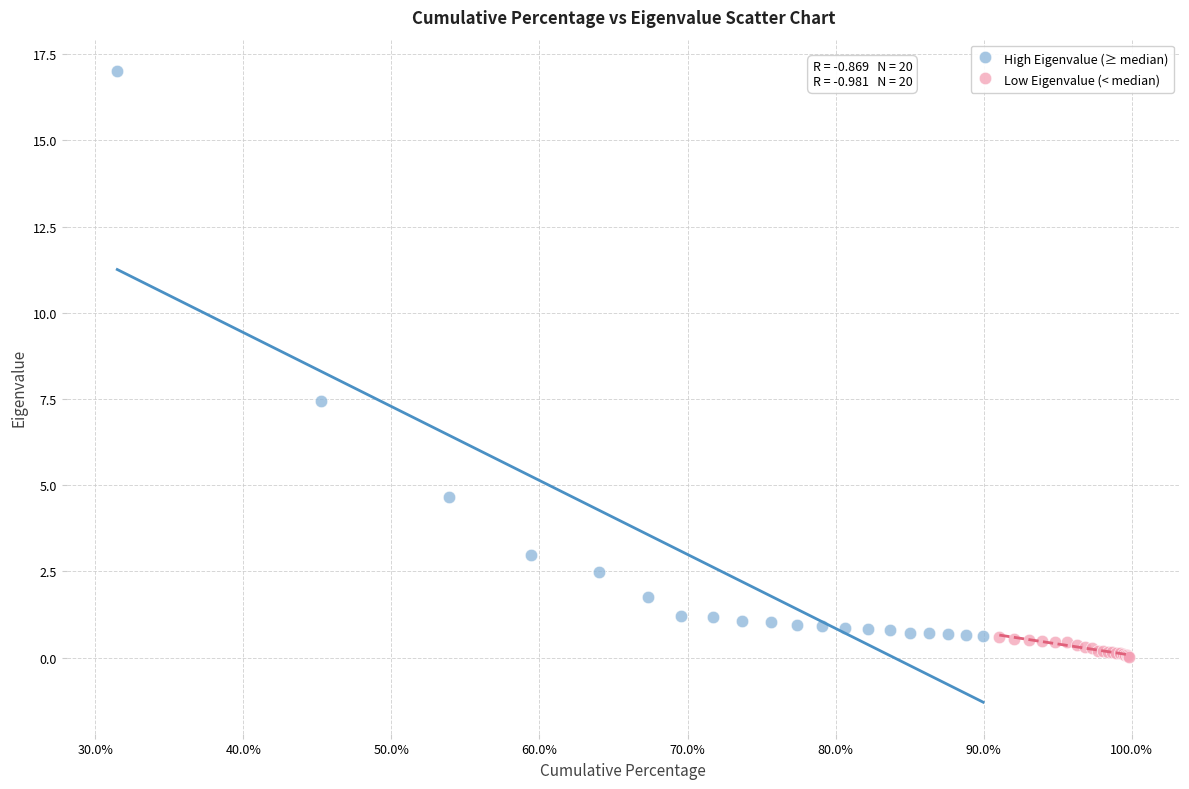

Which series reaches the maximum Y coordinate?

High Eigenvalue (≥ median)